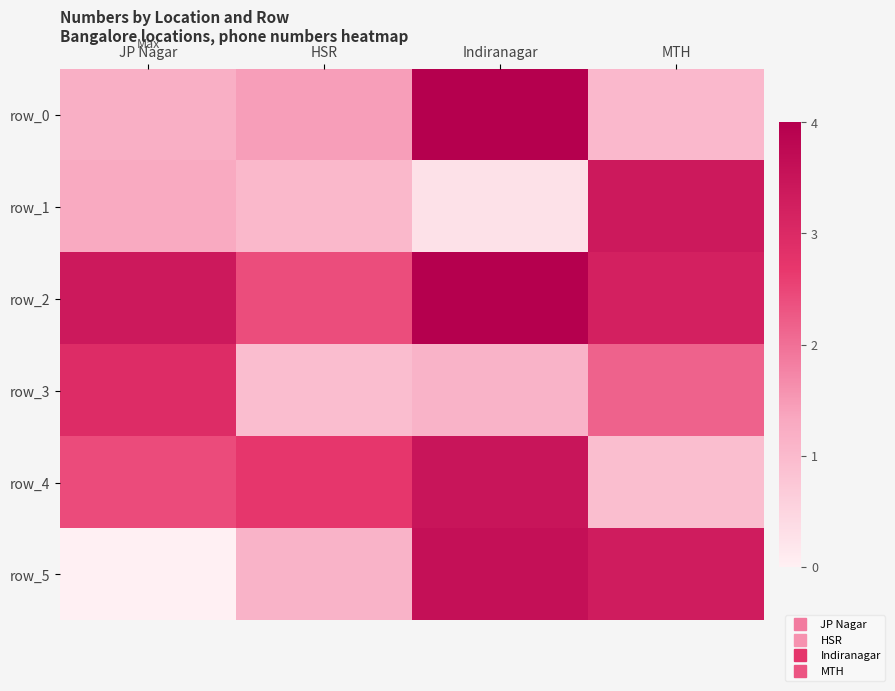

How many series are shown in this chart?

6